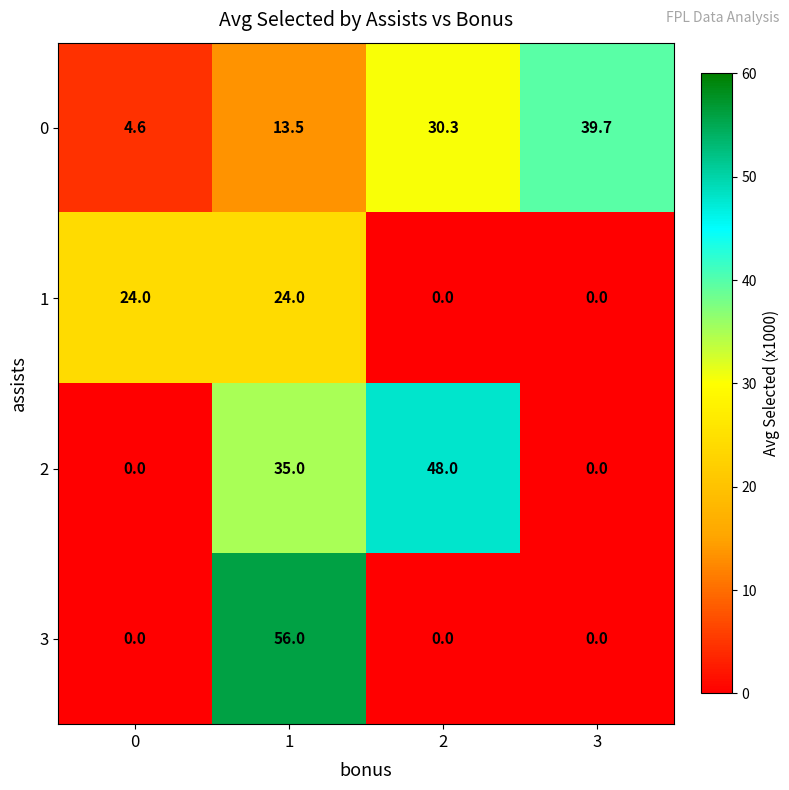

What is the average value of the 1 series?

12.0